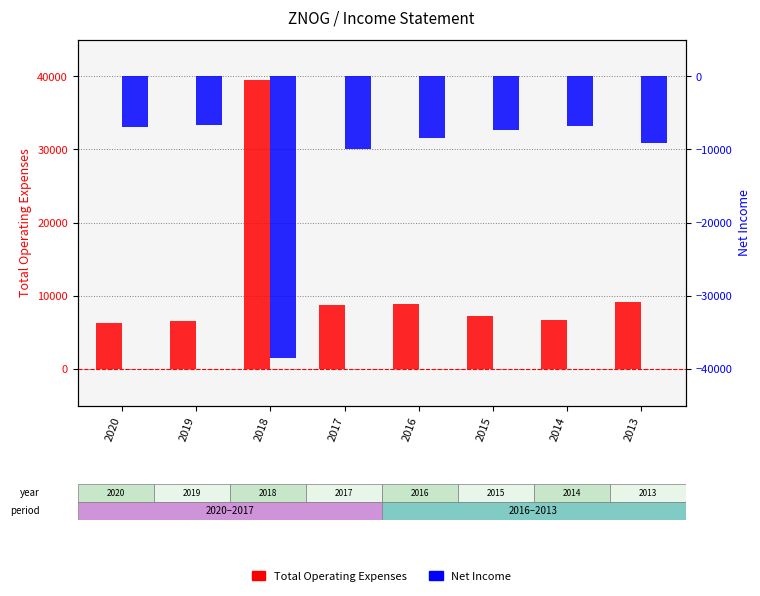

Between 2019 and 2018, which is larger?

2018